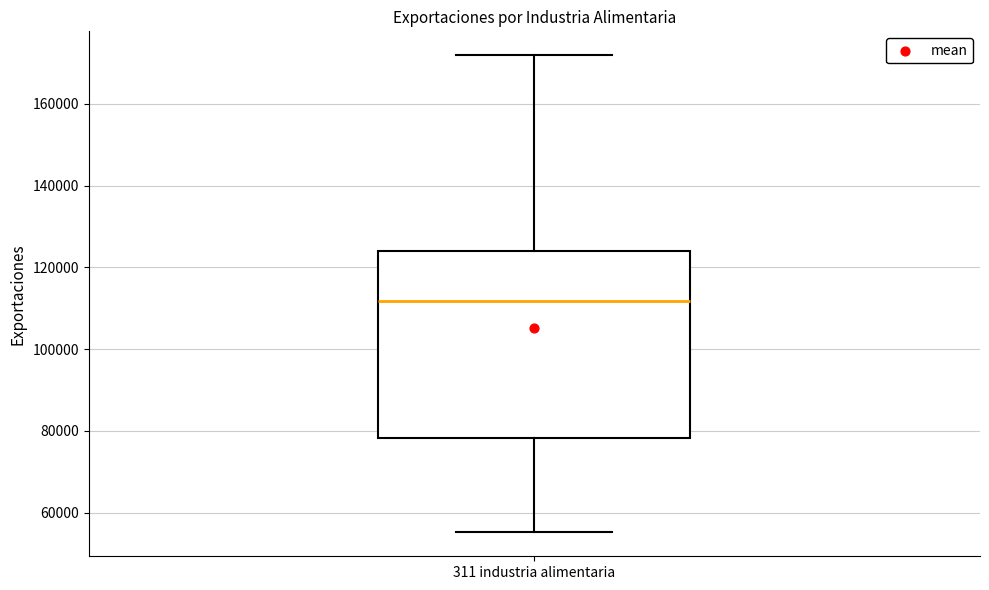

Read this box plot against the y-axis: the position of the median line, the range covered by the box, and the ends of both whiskers. The values are not printed on the chart, so give them approximately, as read against the axis.

median 112000, box 78000 to 124000, whiskers 56000 to 172000